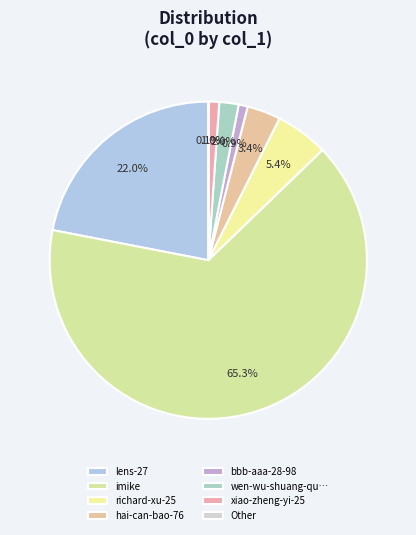

What is the majority slice?

imike